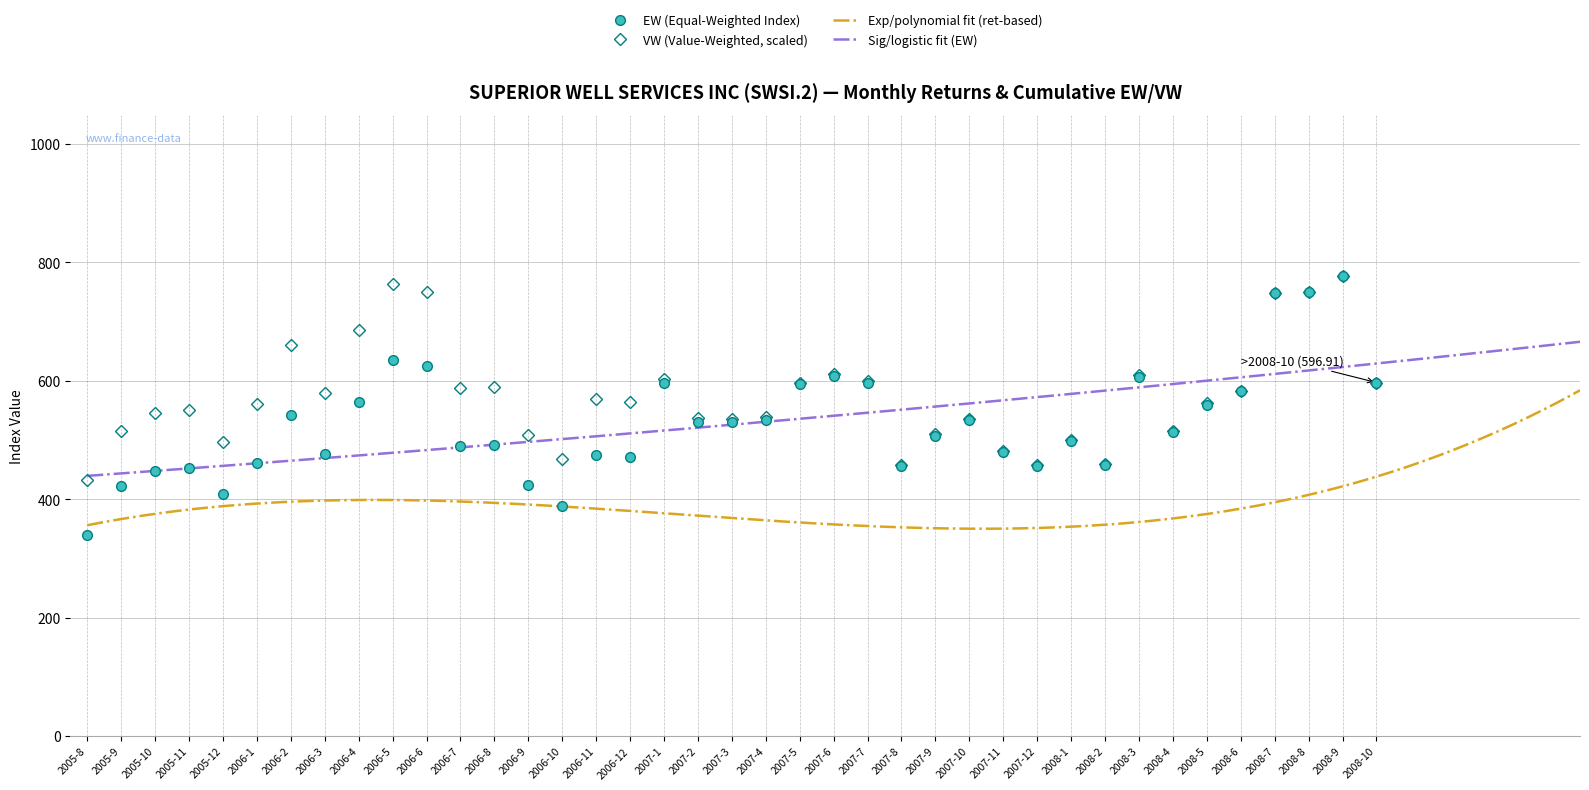

True or false: VW has a value of 432.1 at 2005-8.

True